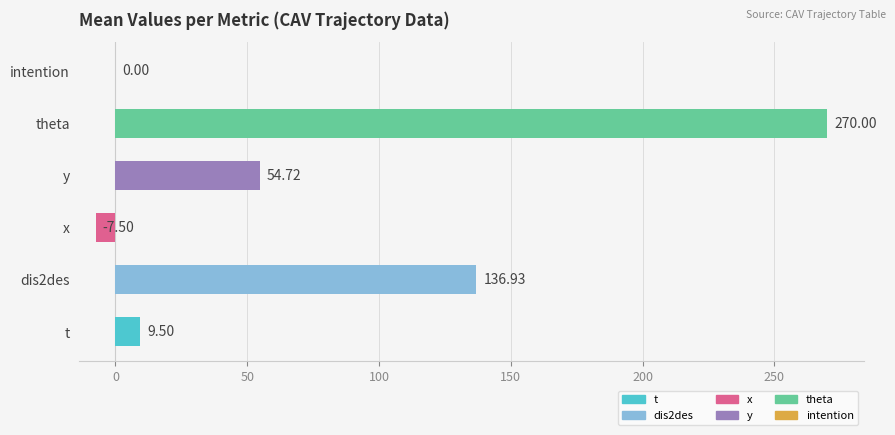

How many values exceed 54?

3